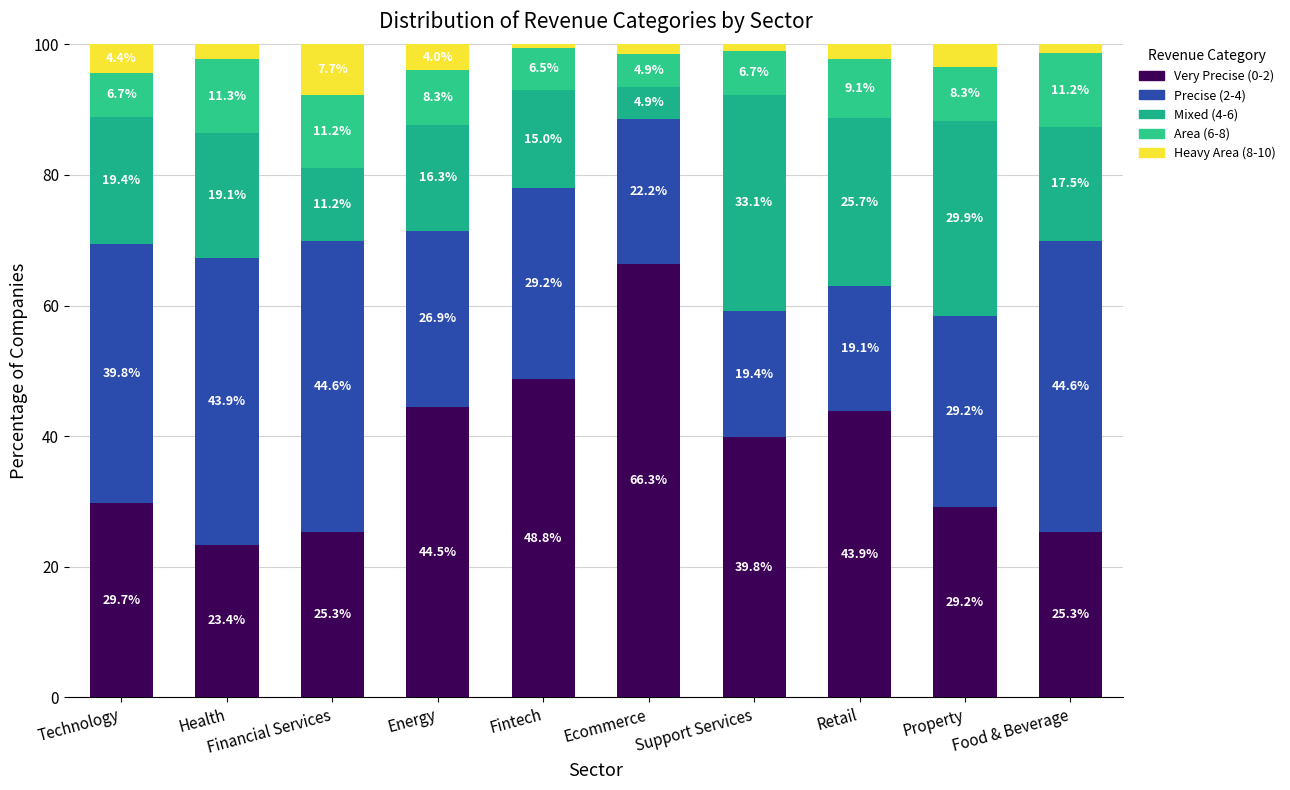

Rank the categories by Precise (2-4) value from highest to lowest.

Financial Services, Food & Beverage, Health, Technology, Fintech, Property, Energy, Ecommerce, Support Services, Retail